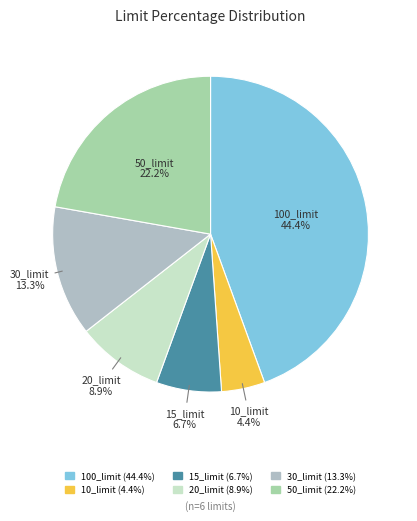

What is the total percentage of 15_limit and 20_limit?

15.6%